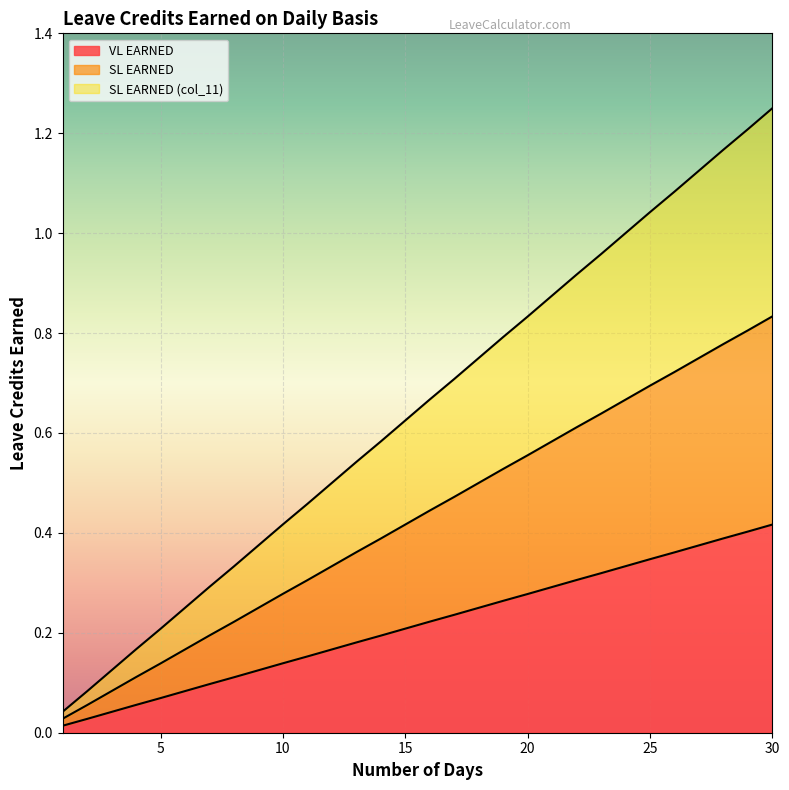

Rank the series at 6 from lowest to highest value.

VL EARNED, SL EARNED, SL EARNED (col_11)